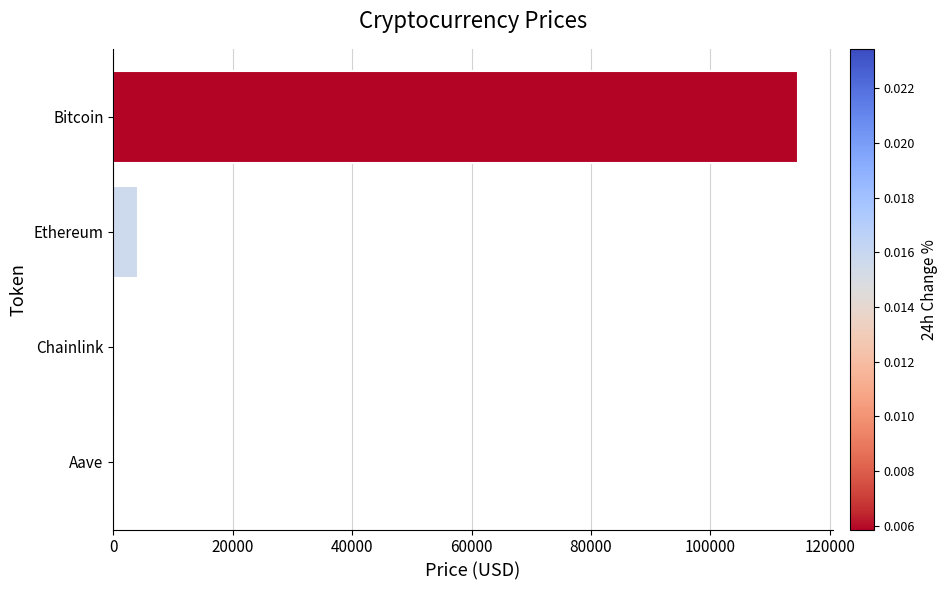

Where is the data nearest to the value 57371?

Ethereum